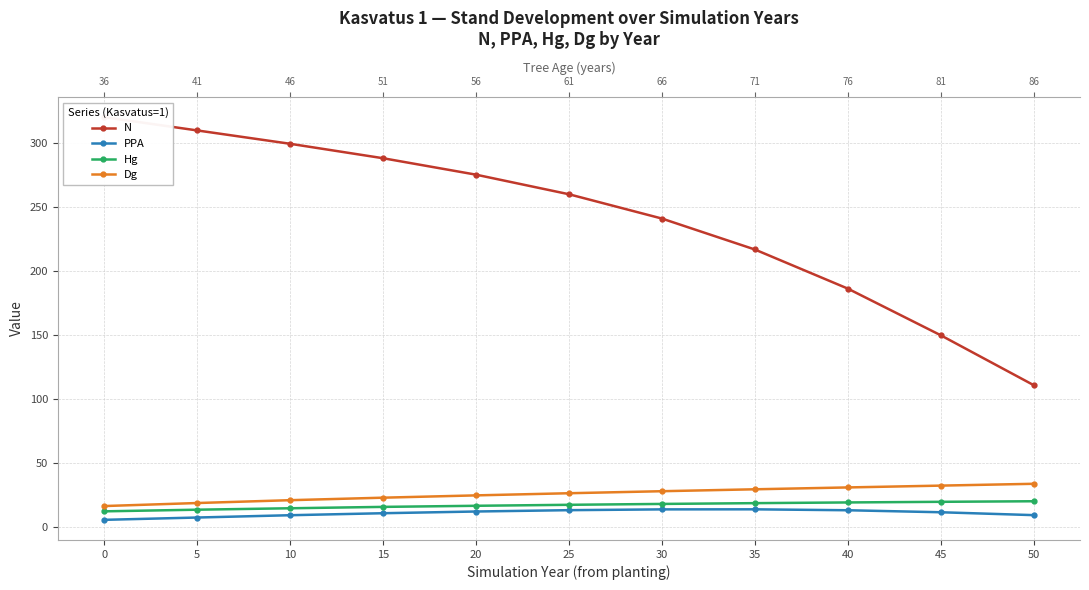

True or false: N and Hg cross at least once.

False